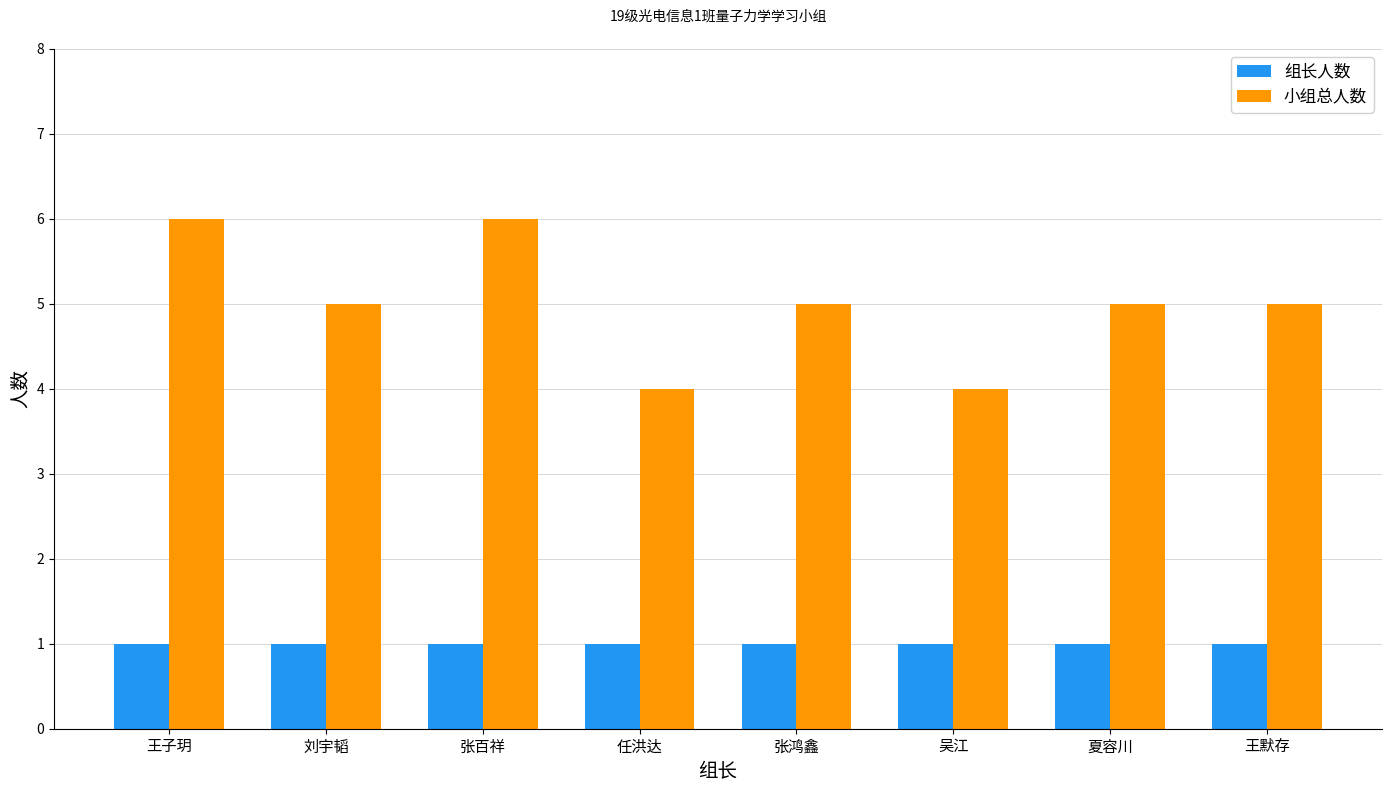

What is the average value of the 组长人数 series?

1